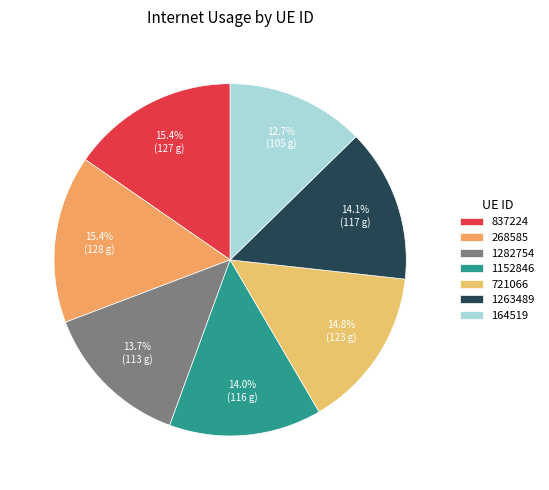

To the nearest percent, what is the average slice percentage?

14%